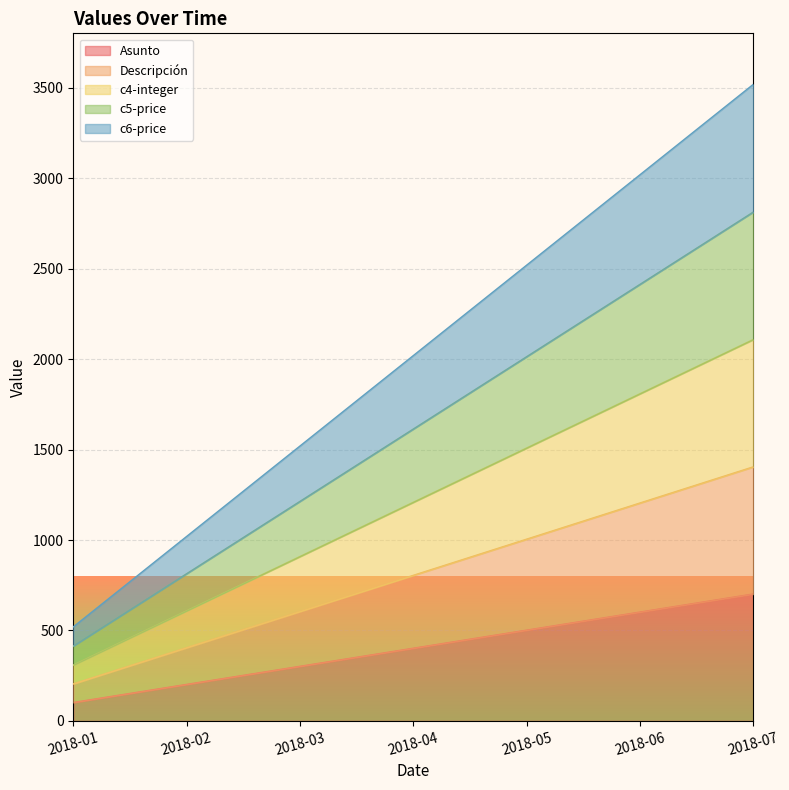

Which series has the widest spread of values?

c6-price